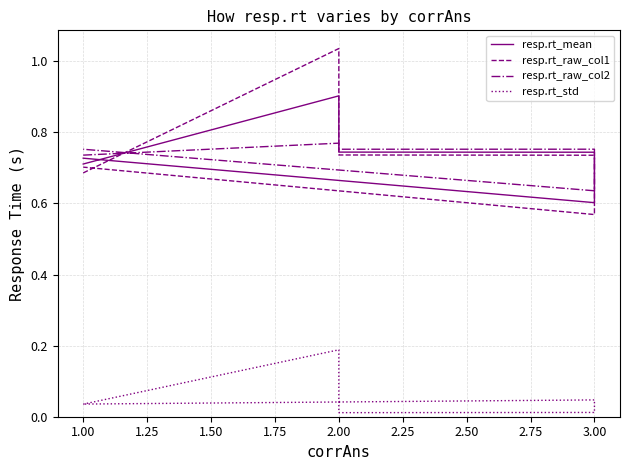

How many interior local valleys does the resp.rt_raw_col1 series have?

1